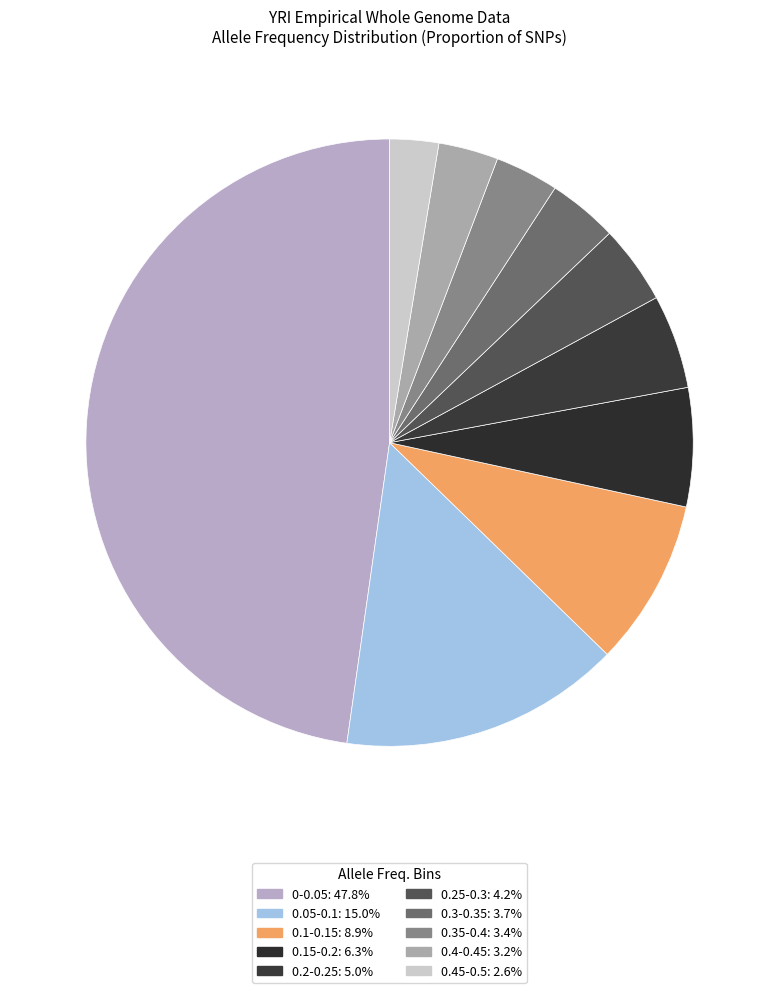

The 0.3-0.35 slice represents 4% of the pie. True or false?

True